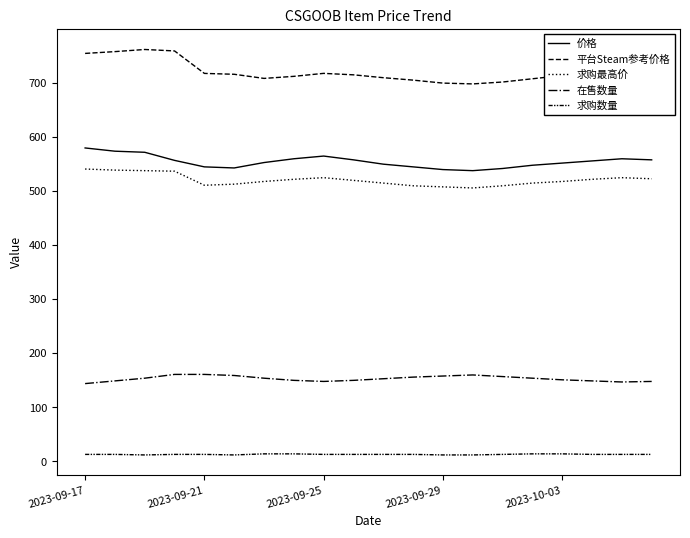

How many lines are shown in the chart?

5